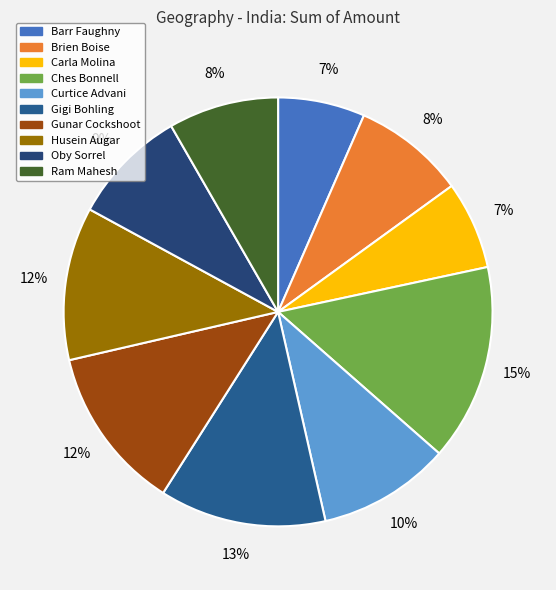

Count the number of slices in the pie.

10